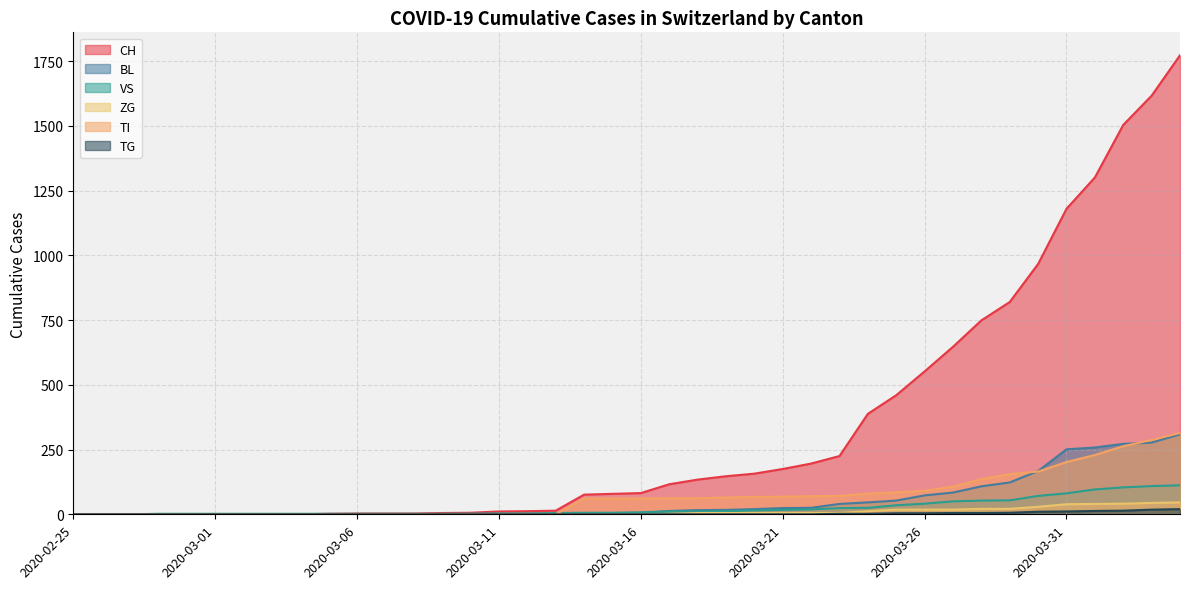

Does the chart have visible grid lines?

Yes